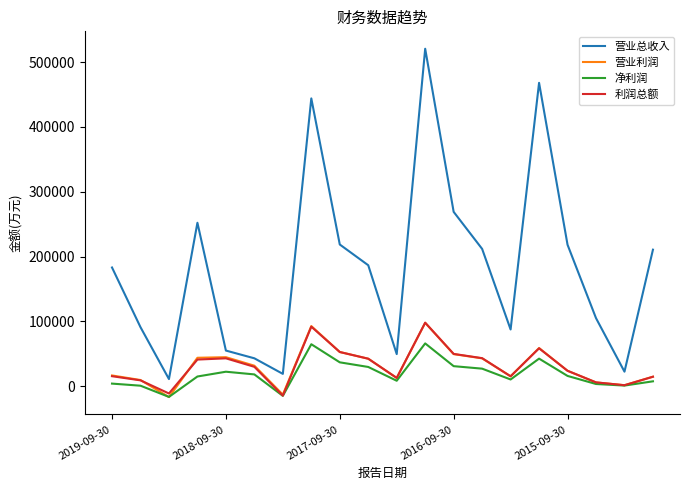

True or false: 营业总收入 and 净利润 intersect in this chart.

False